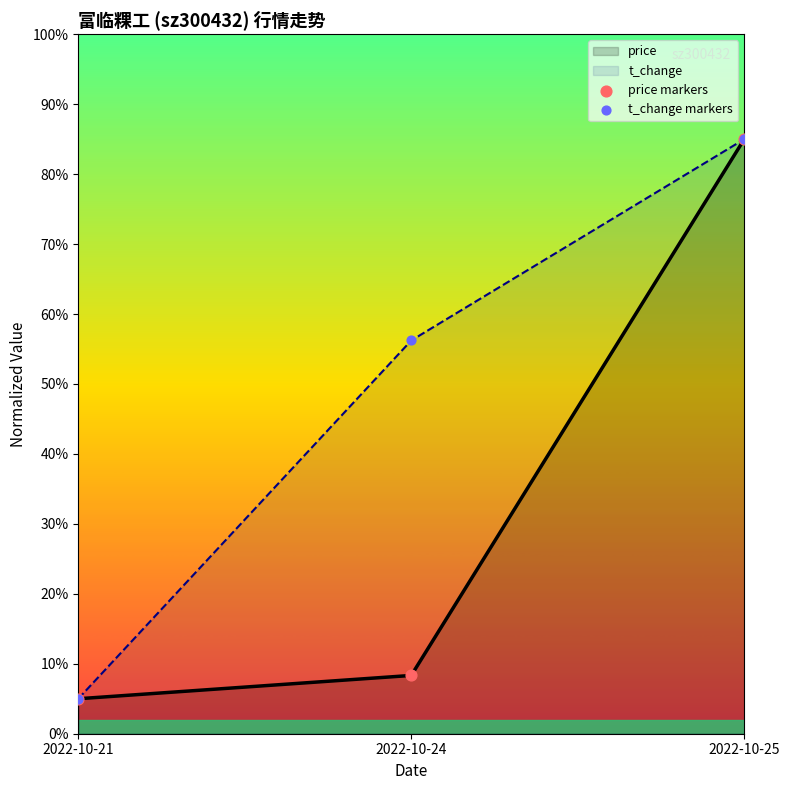

Which series reaches the minimum Y coordinate?

price markers